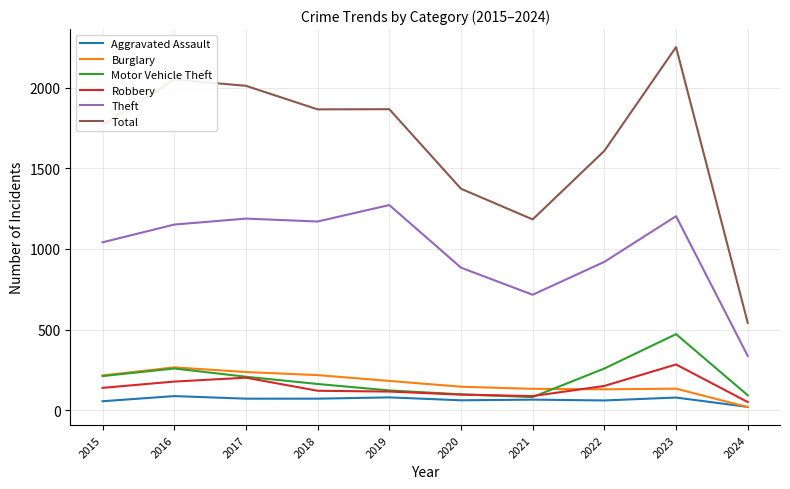

Is it true that Motor Vehicle Theft equals 43 at 2018?

False